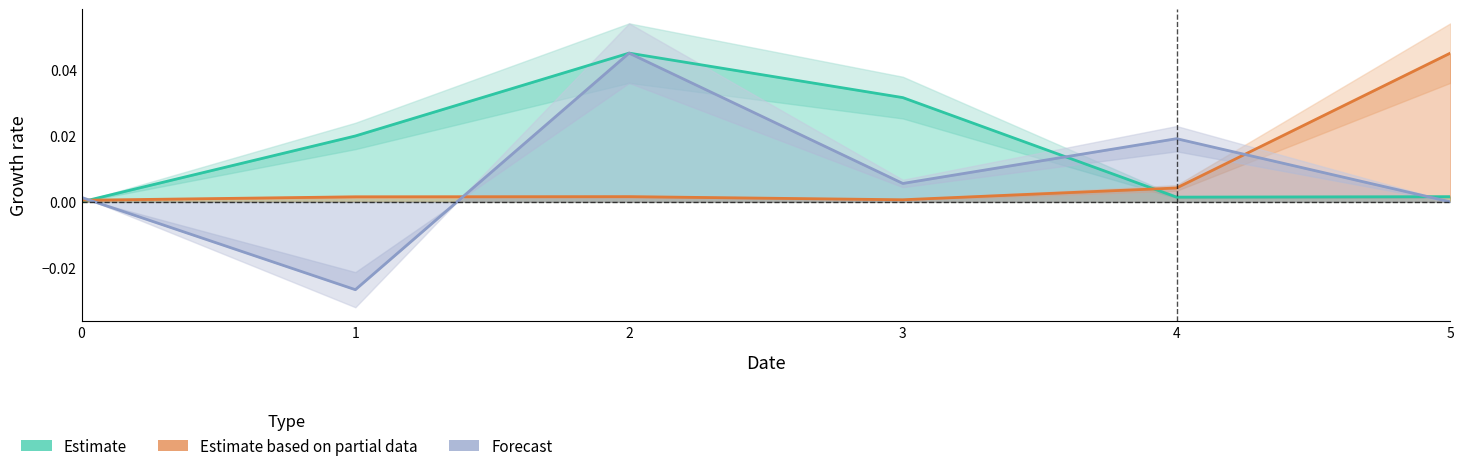

Where do Forecast and Estimate based on partial data first cross each other?

0 and 1